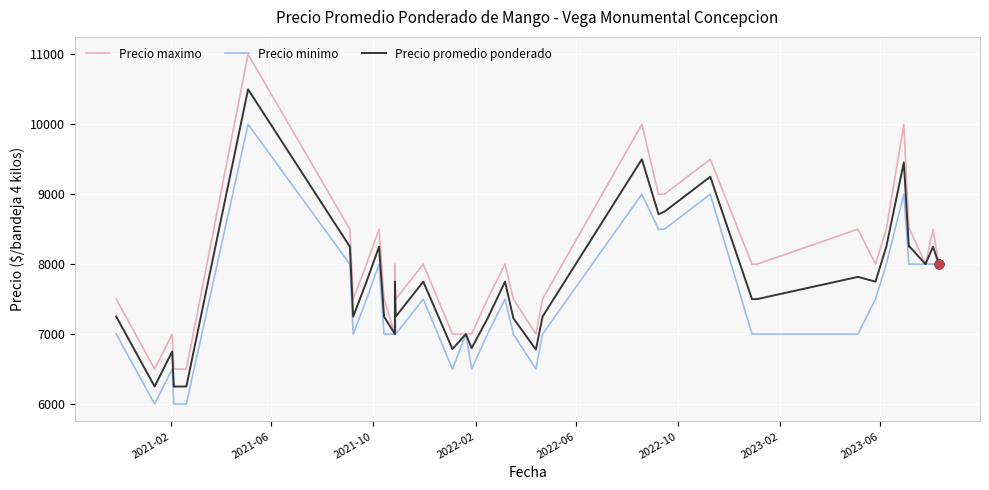

Which series contains the highest Y value?

Precio maximo